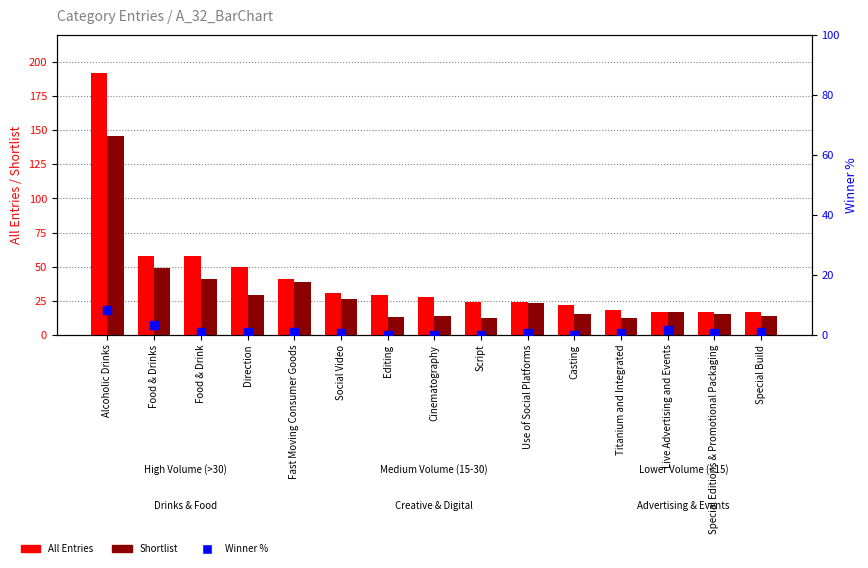

Which series contains the lowest Y value?

Winner (% of max)